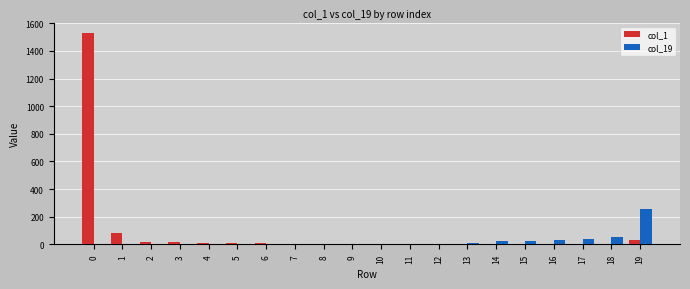

Is the value of col_19 at 19 greater than the value of col_1 at 1?

Yes